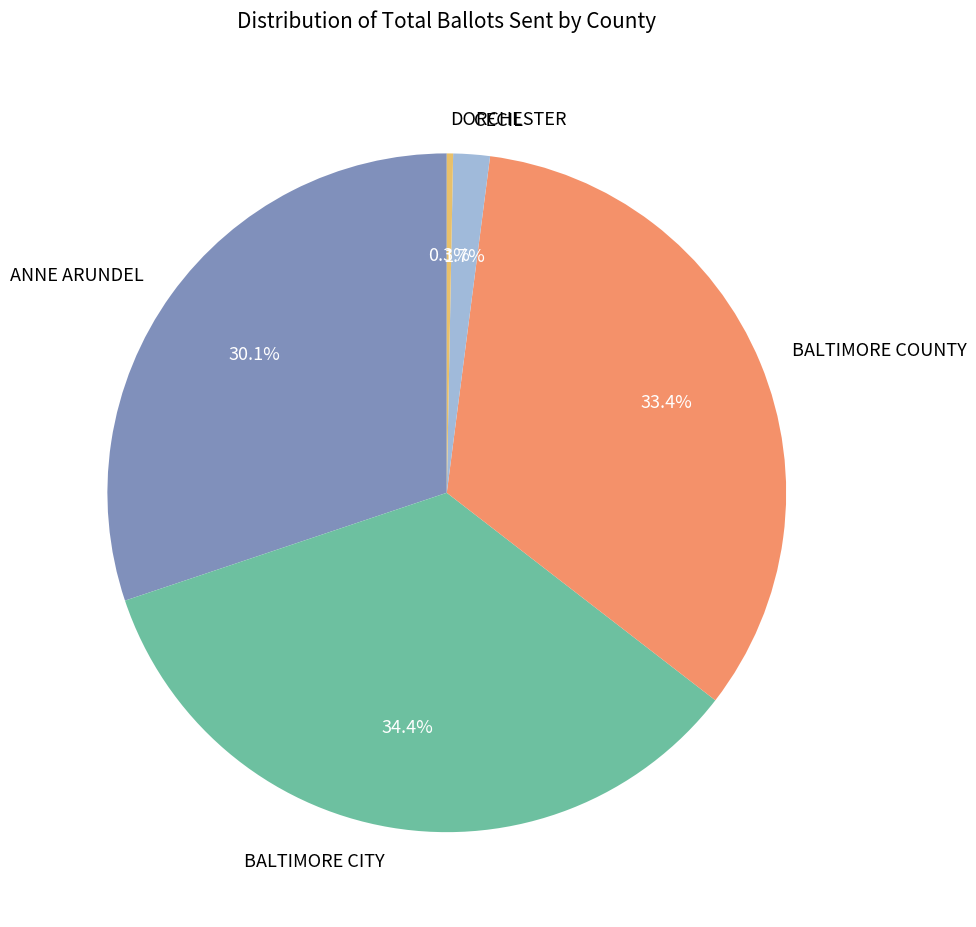

Does BALTIMORE CITY represent more than half of the total?

No